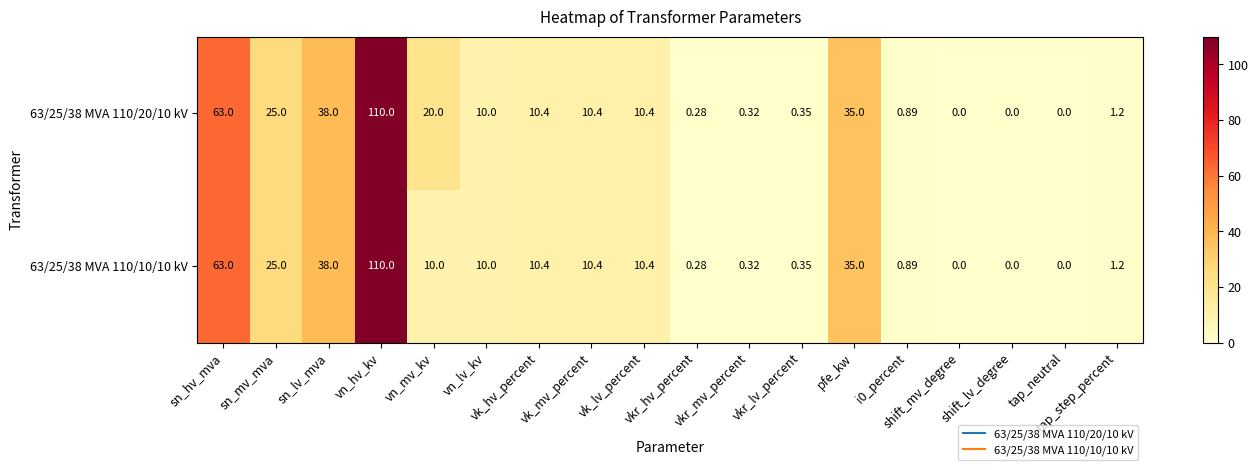

At which category does the chart reach its minimum across all series?

shift_mv_degree